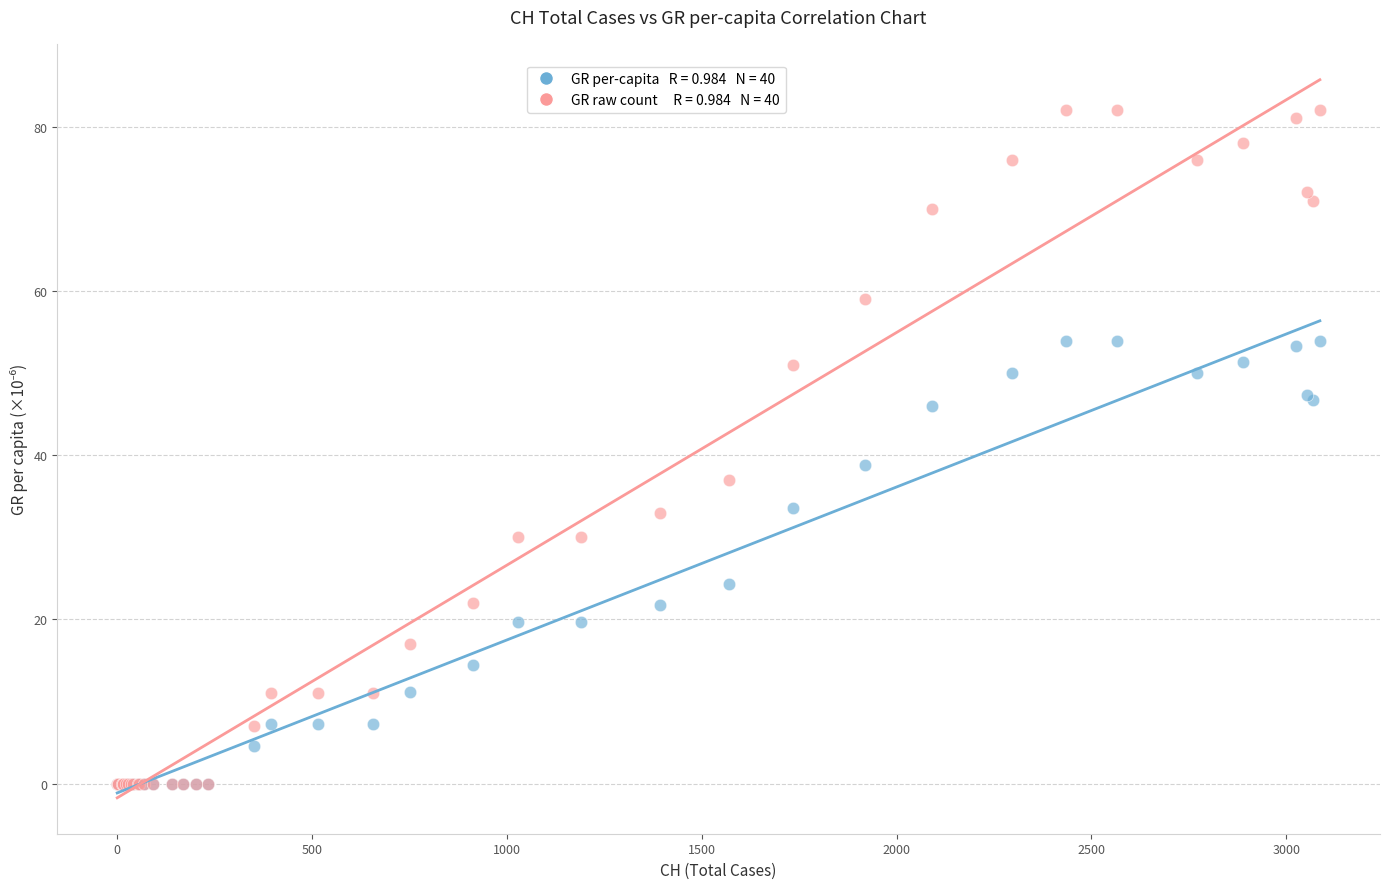

Across all series, what Y value is closest to 41?

38.8